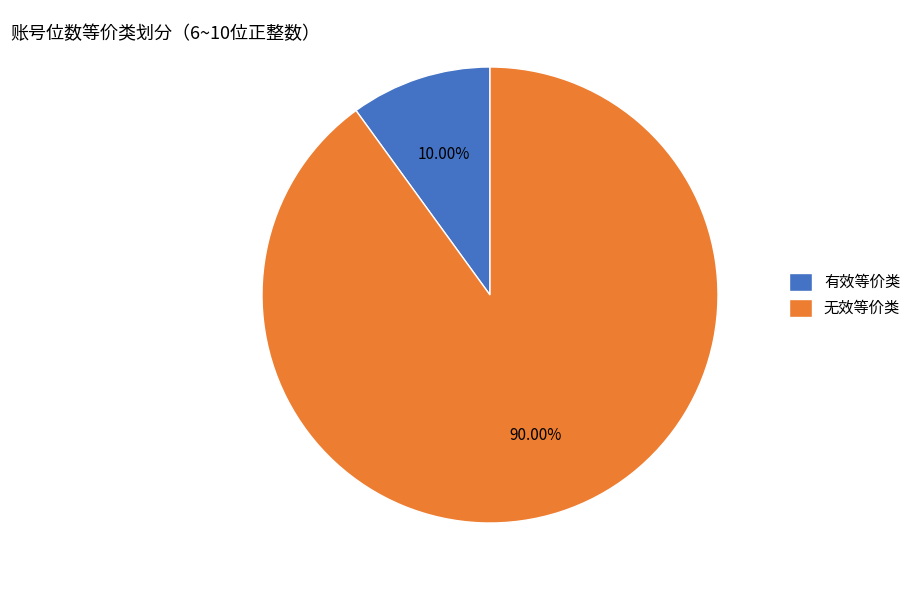

To the nearest percent, what is the average slice percentage?

50%